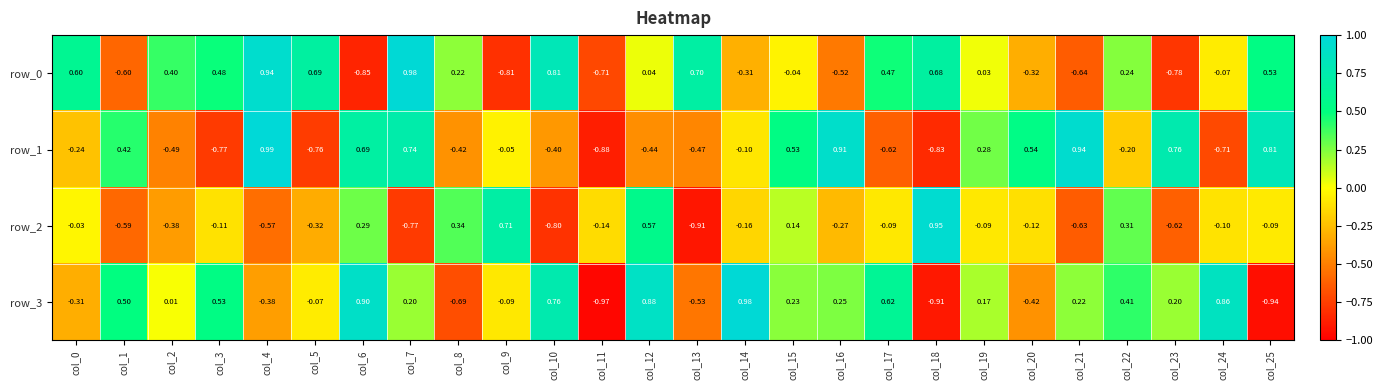

At which label does row_0 reach its peak?

col_7